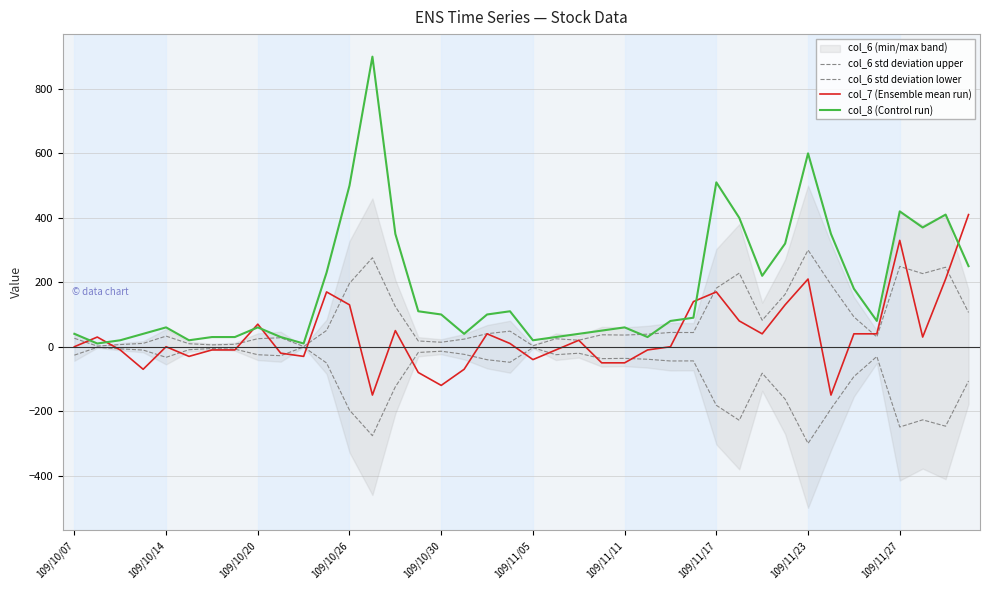

What is the label of the 30th point from the right?

10